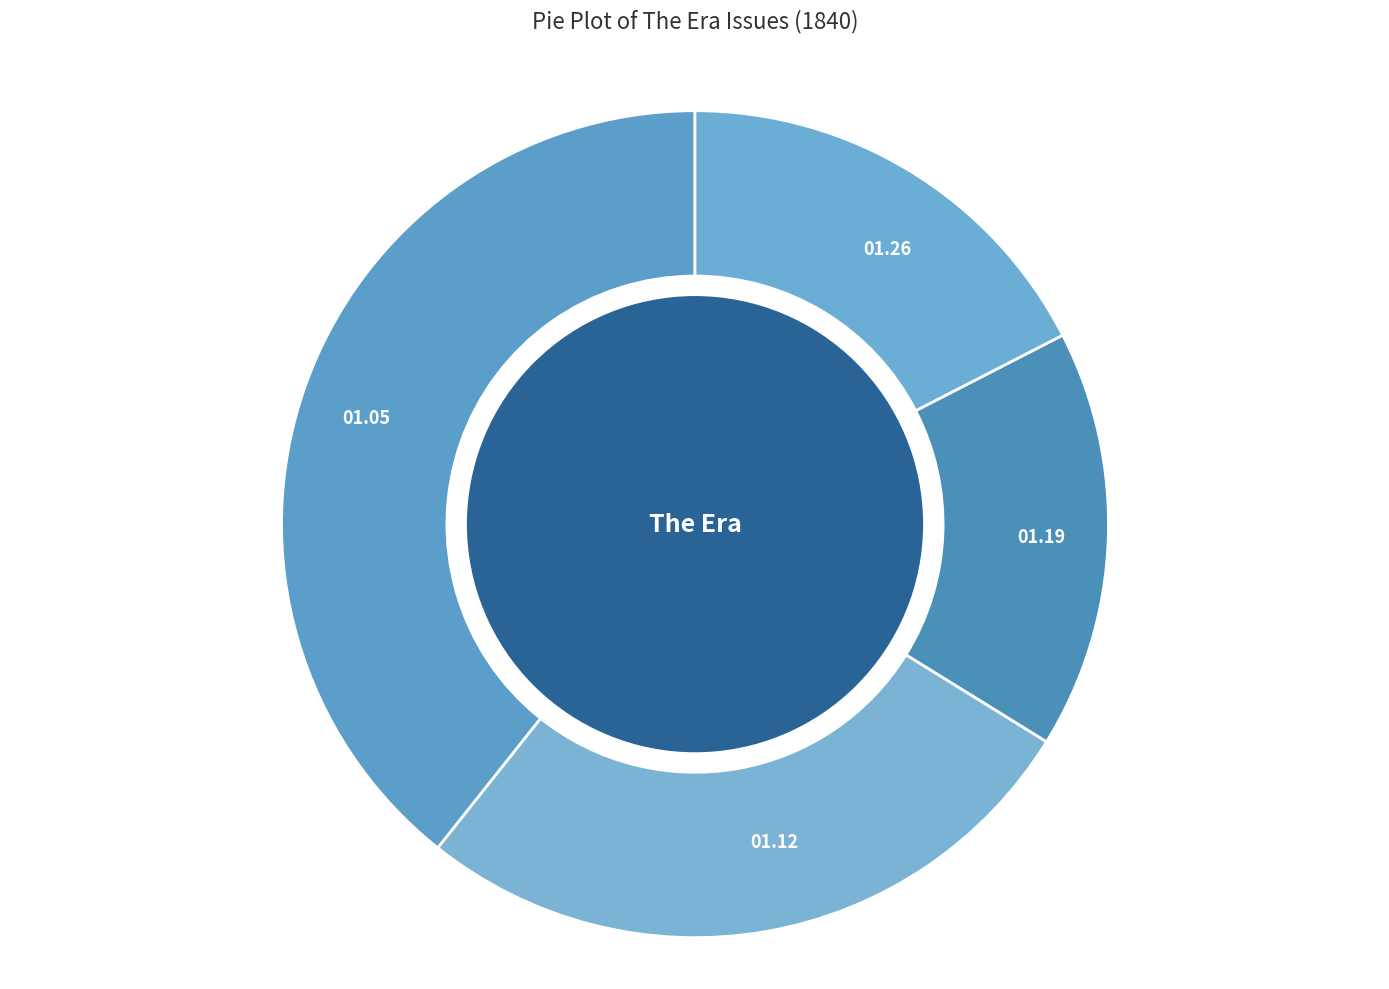

How many segments does this pie chart have?

4